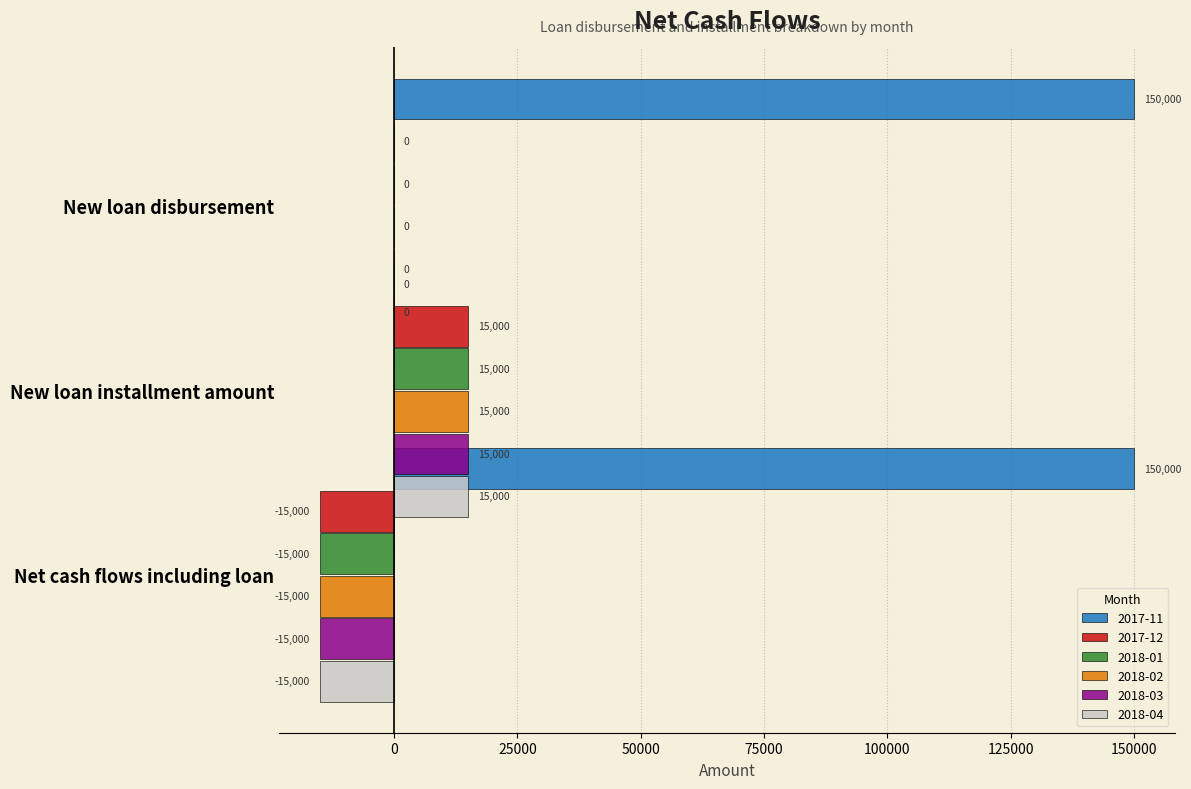

What is the lowest value of the 2018-04 series?

-15000